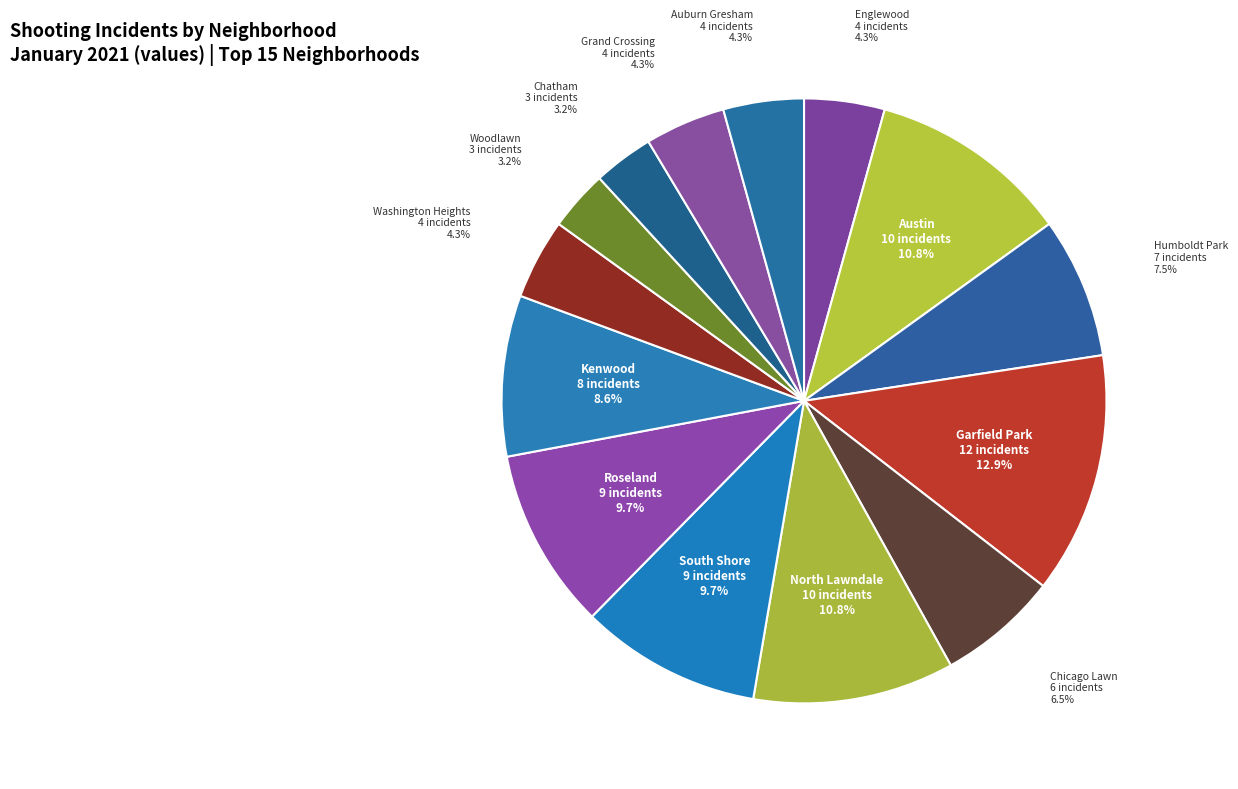

To the nearest percent, what is the difference between the largest and smallest slice percentages?

10%